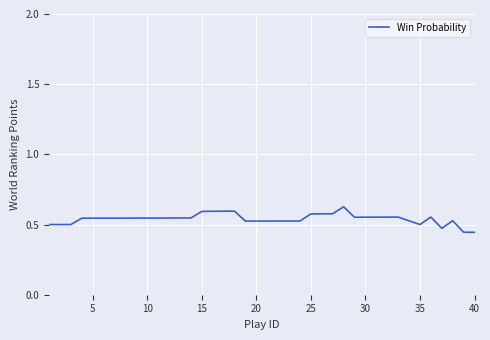

Does the chart have visible grid lines?

Yes